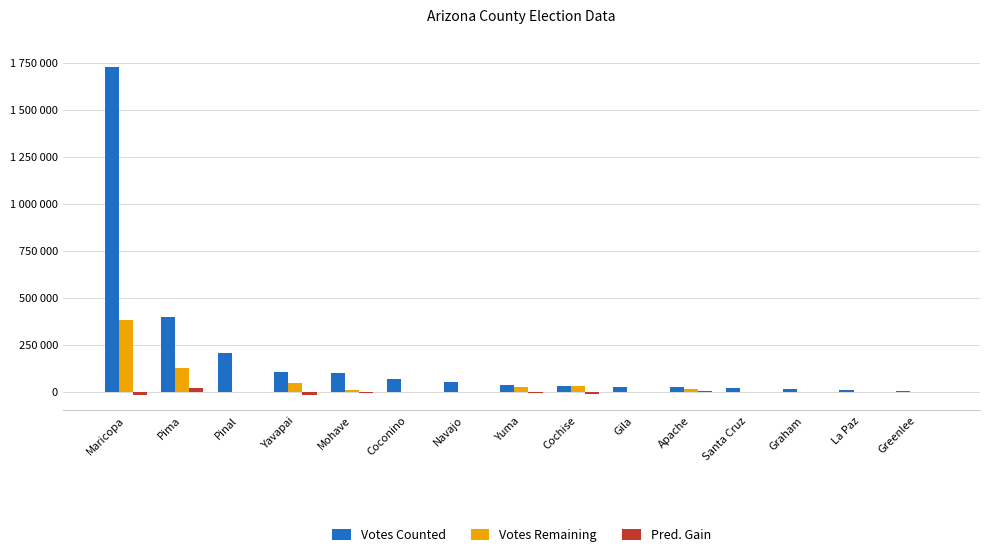

What is the label of the 3rd bar from the right?

Graham